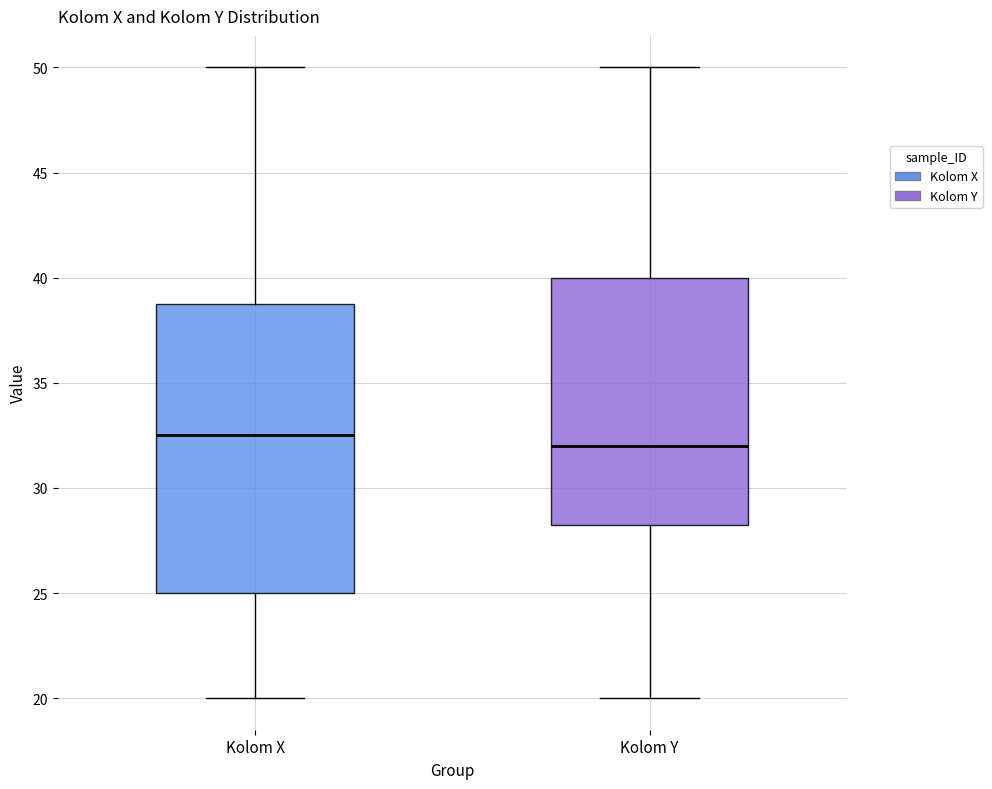

Reading left to right, read every box against the y-axis: the position of its median line, the range the box covers, and the ends of its whiskers. The values are not printed on the chart, so give them approximately, as read against the axis.

Kolom X: median 32.5, box 25.0 to 39.0, whiskers 20.0 to 50.0
Kolom Y: median 32.0, box 28.5 to 40.0, whiskers 20.0 to 50.0